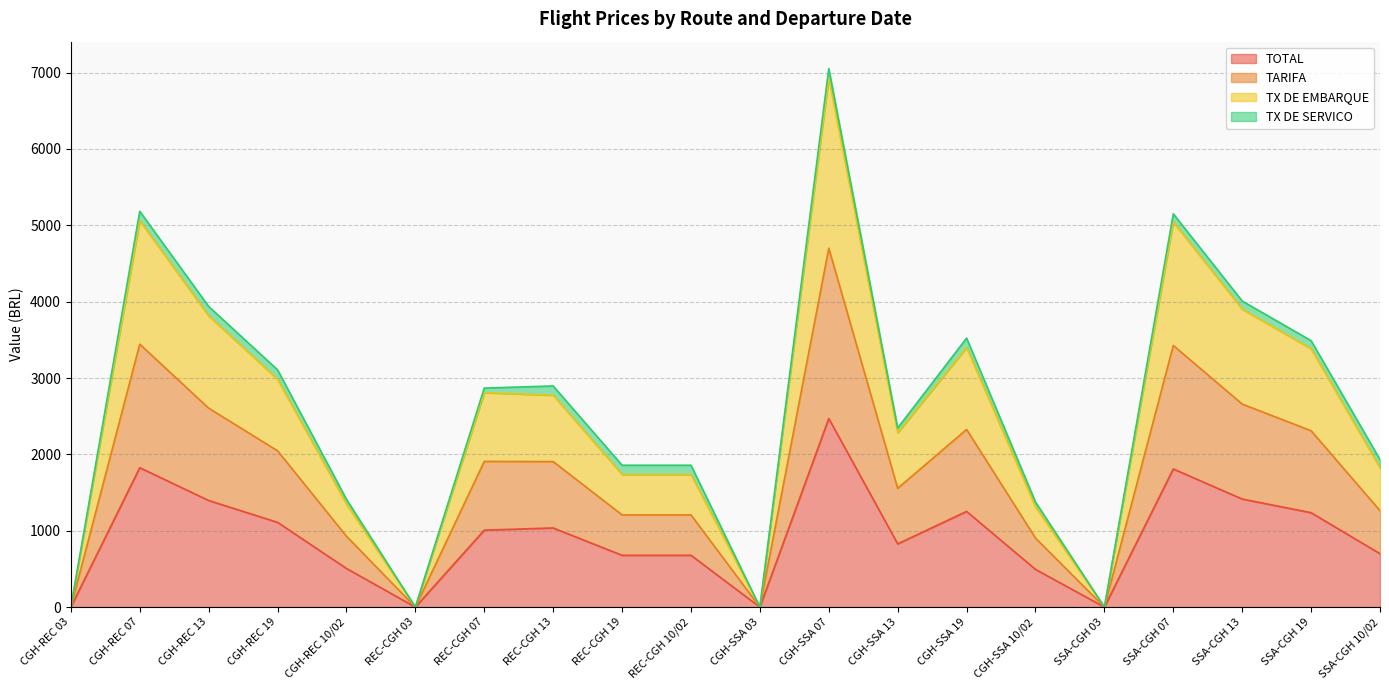

What is the label of the 10th point from the right?

CGH-SSA 03